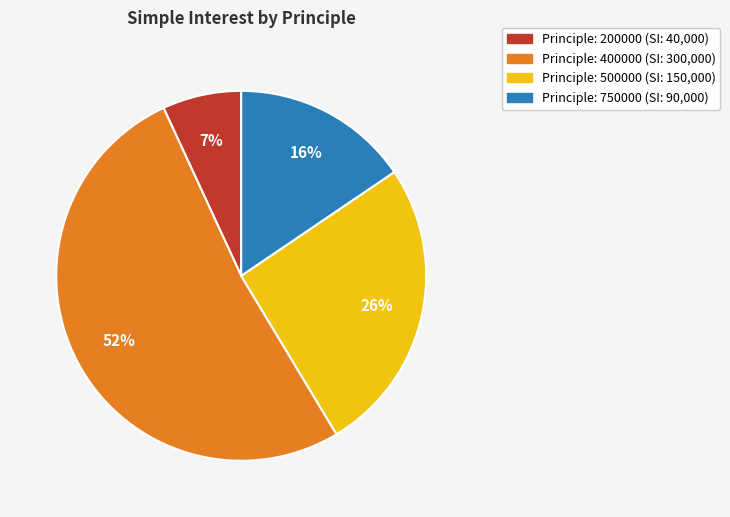

How many segments does this pie chart have?

4